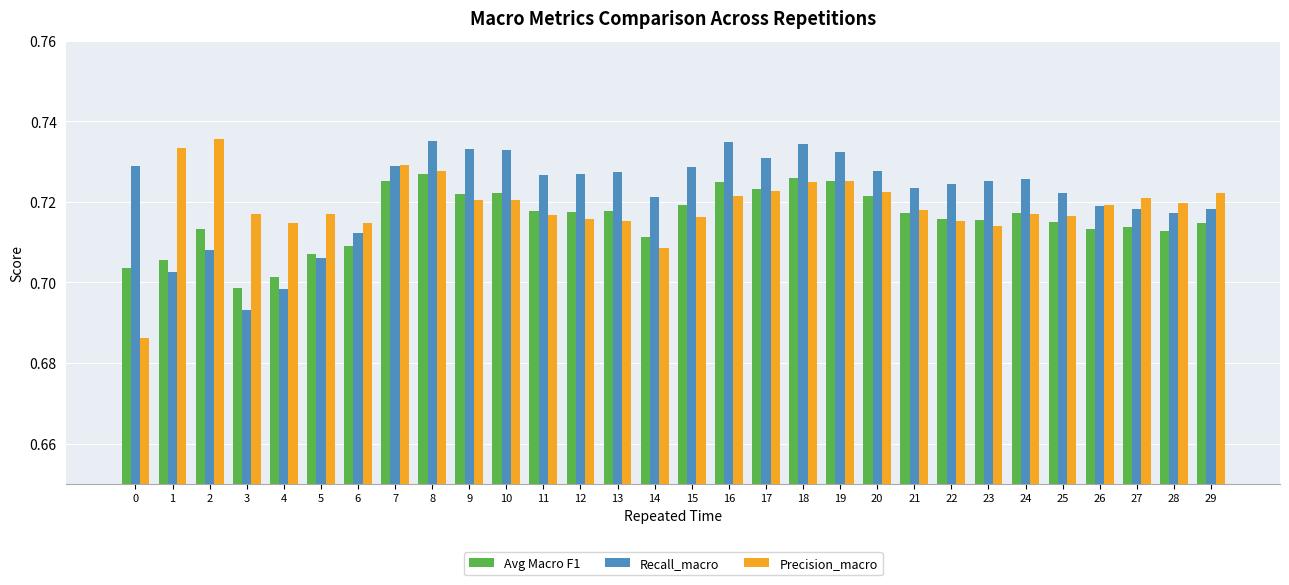

What is the sum of all Avg Macro F1 values?

21.5